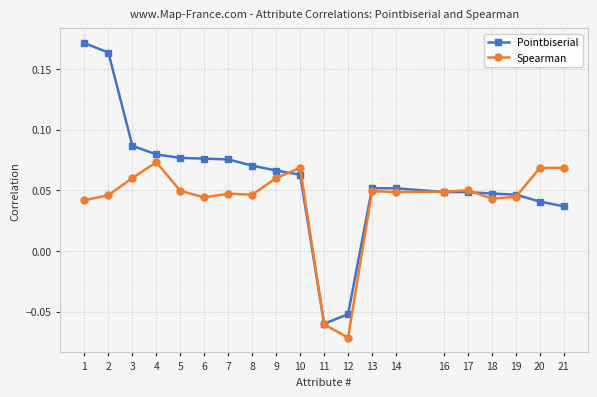

At which category does the chart reach its minimum across all series?

12